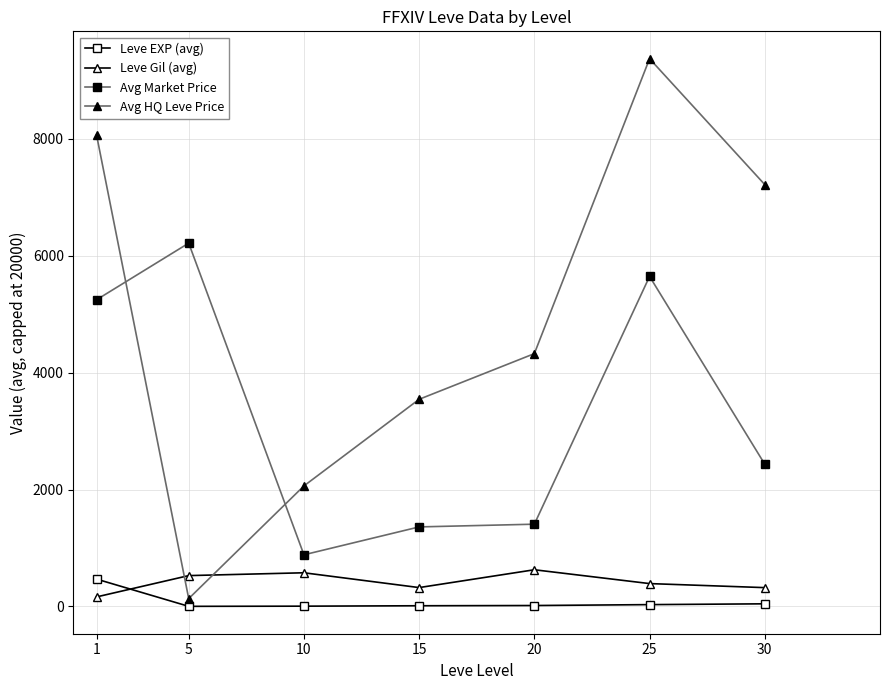

What is the average value of the Avg Market Price series?

3314.4